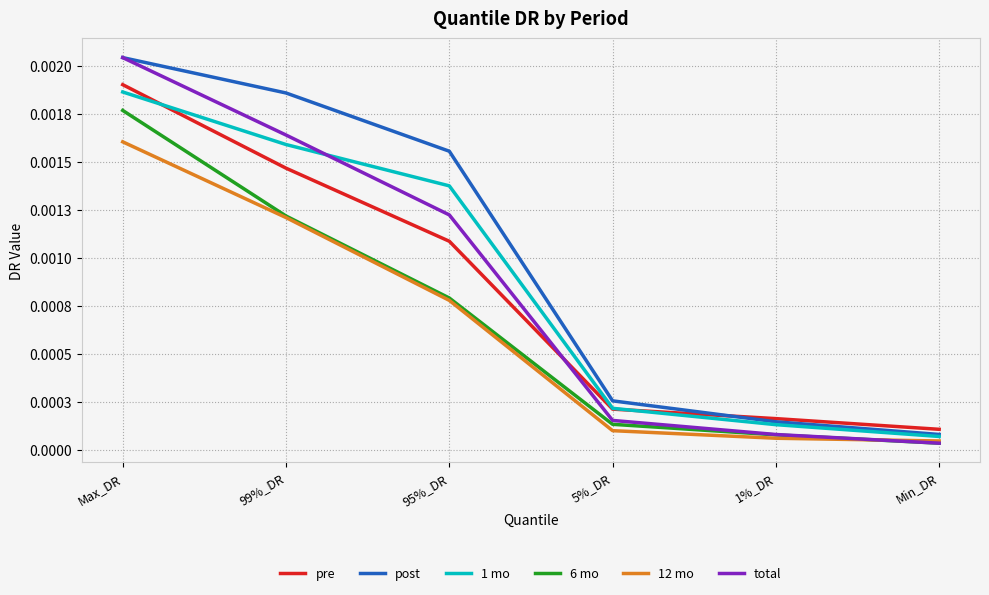

At which label does 1 mo reach its peak?

Max_DR